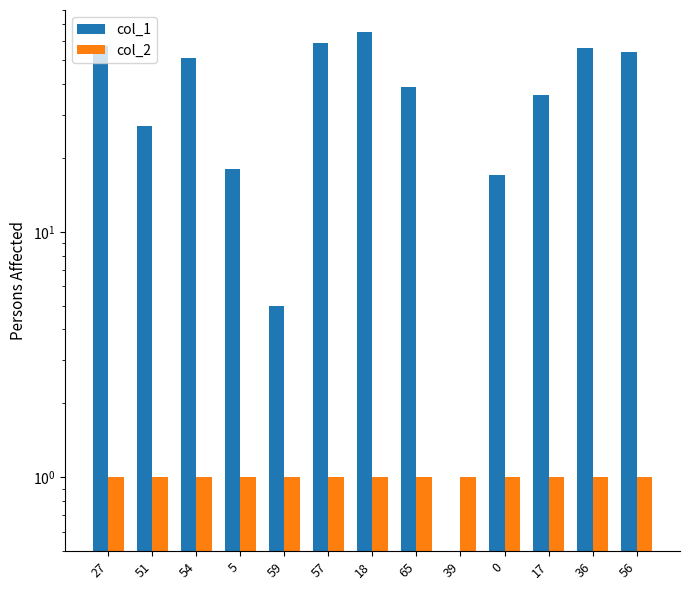

Does the chart contain stacked bars?

No